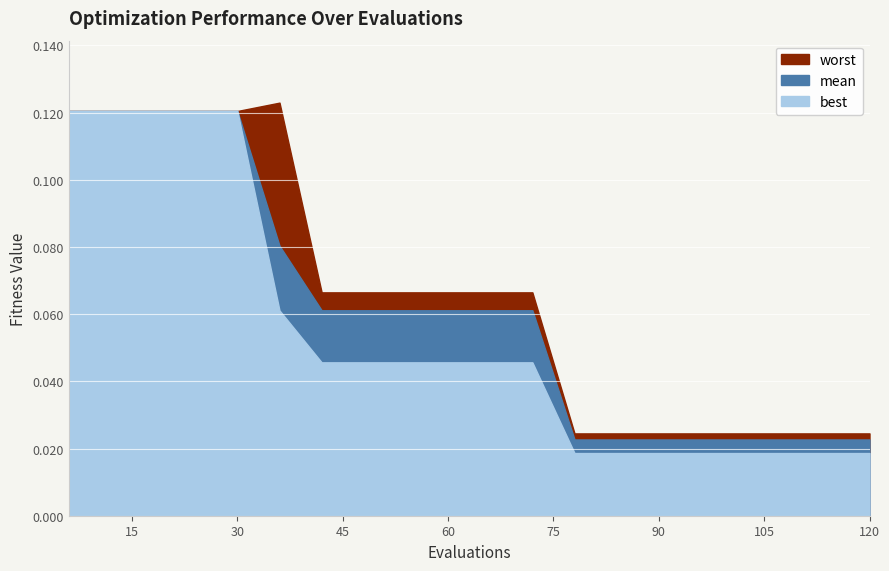

Which has a higher value, 120 or 12?

12